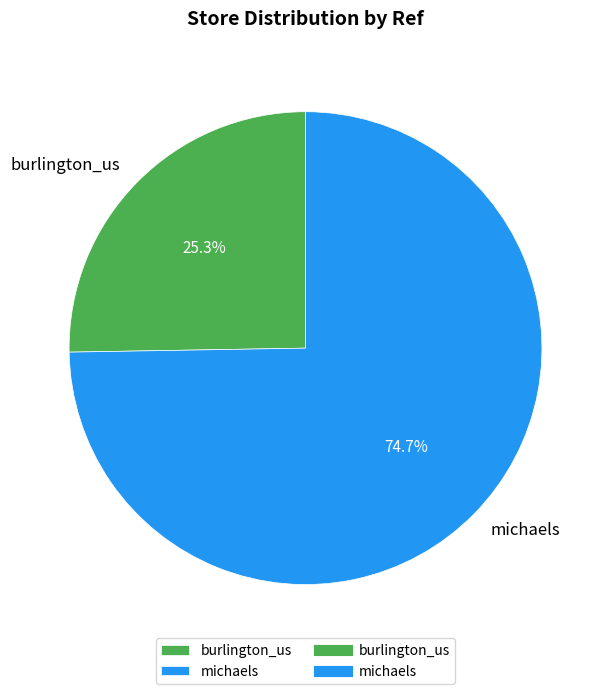

How many segments does this pie chart have?

2